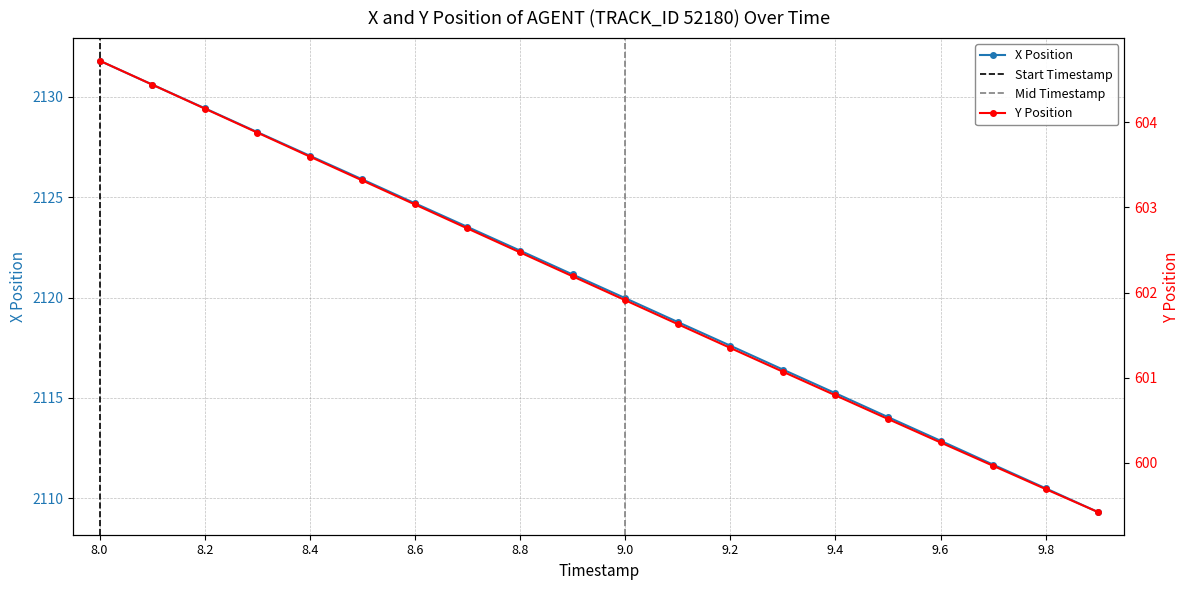

The X Position series shows 817.2 at 9.6. True or false?

False